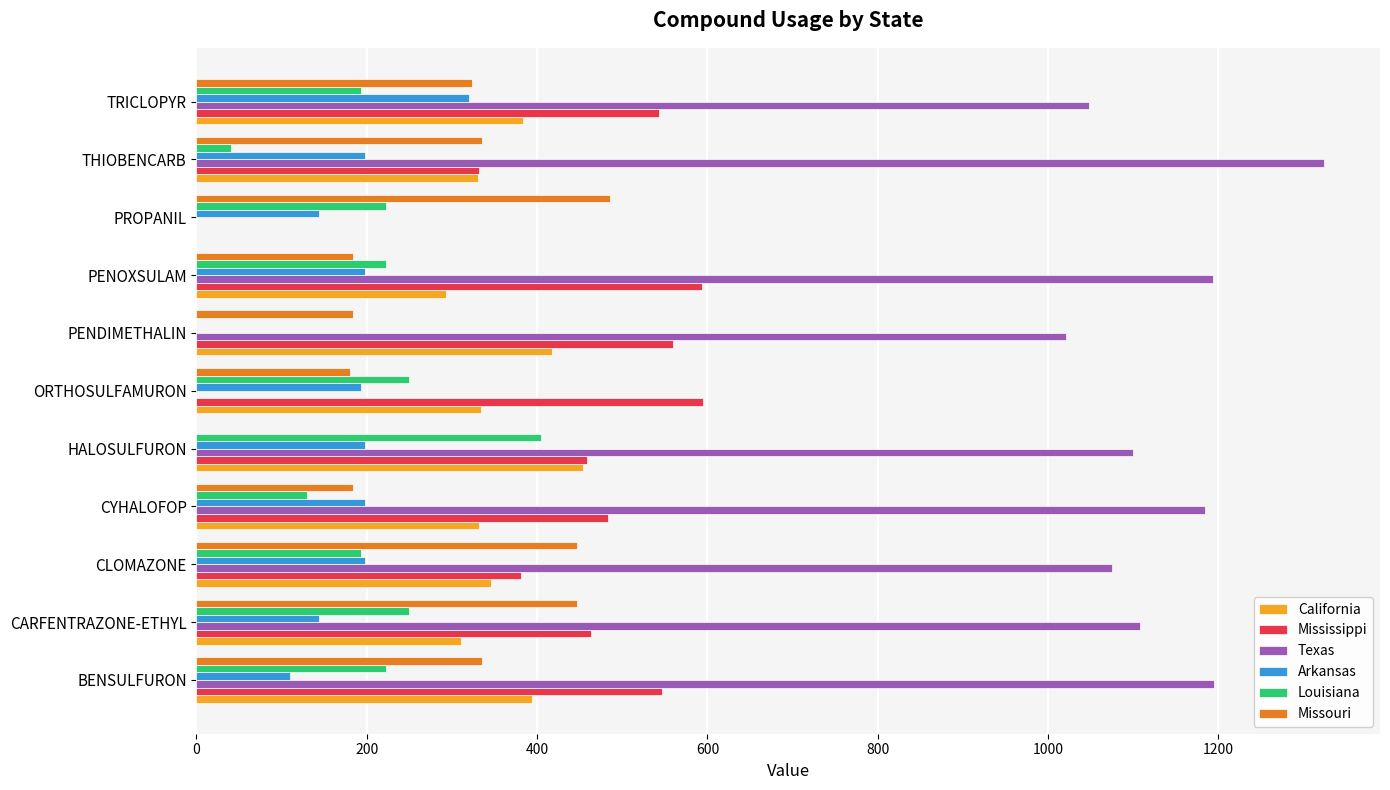

What is the total value across all series at ORTHOSULFAMURON?

1552.2